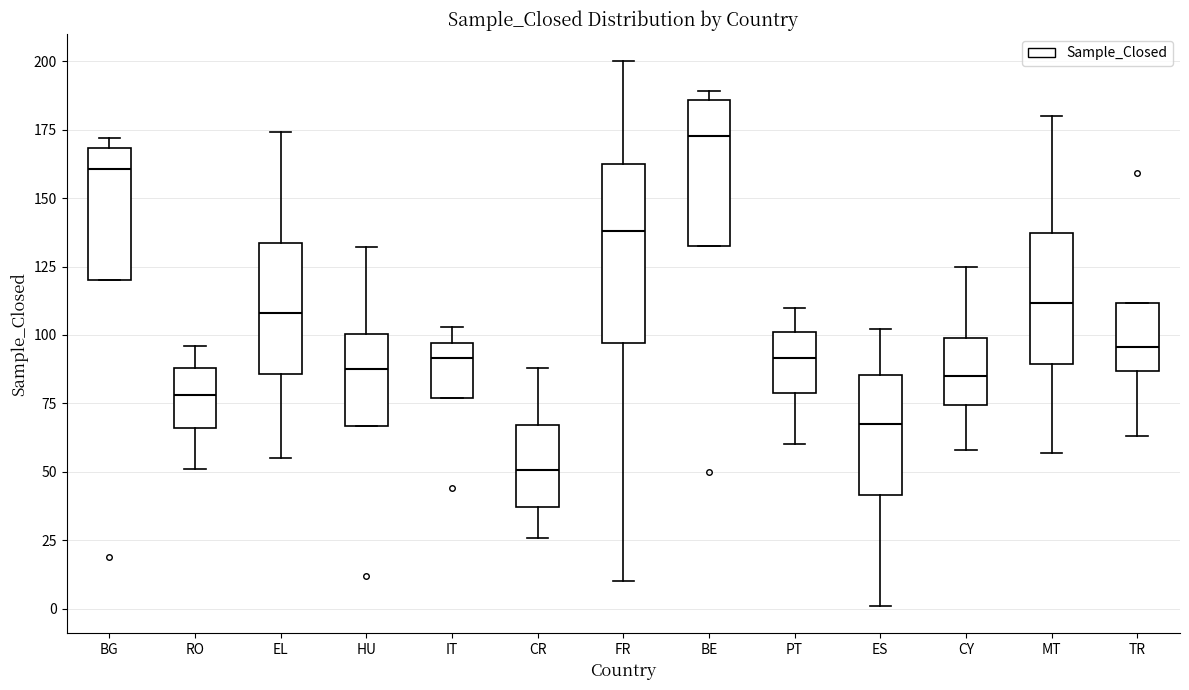

Which box's median line is the lowest?

CR